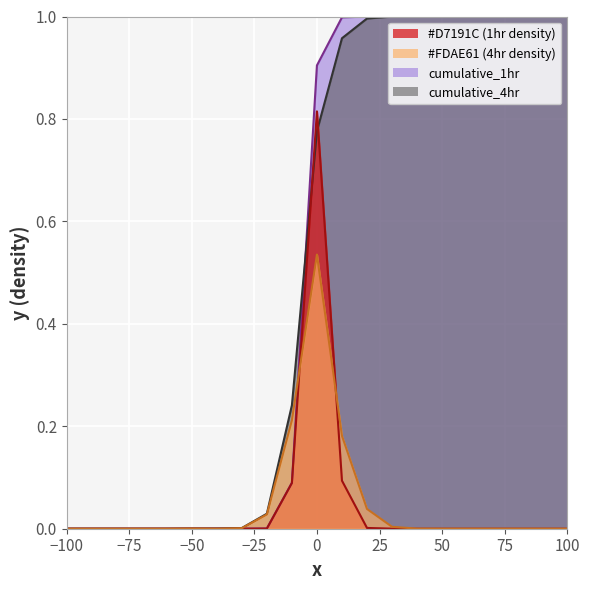

Which has a higher value, 100 or -80?

100